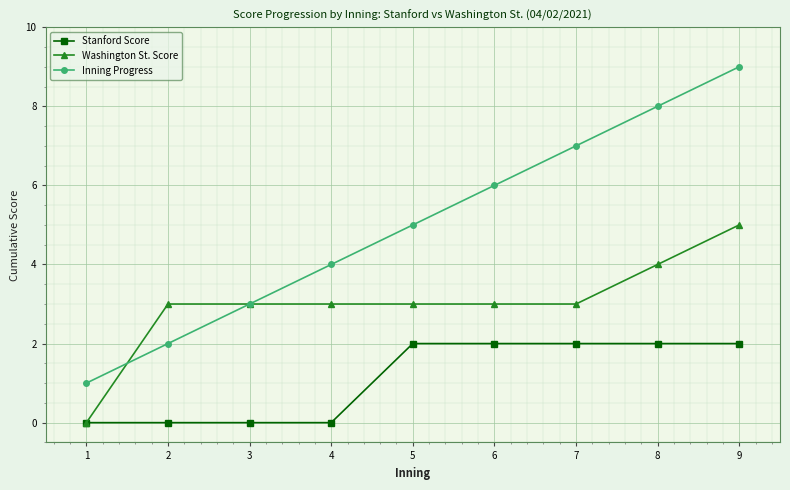

Which series has the largest range (max minus min)?

Inning Progress